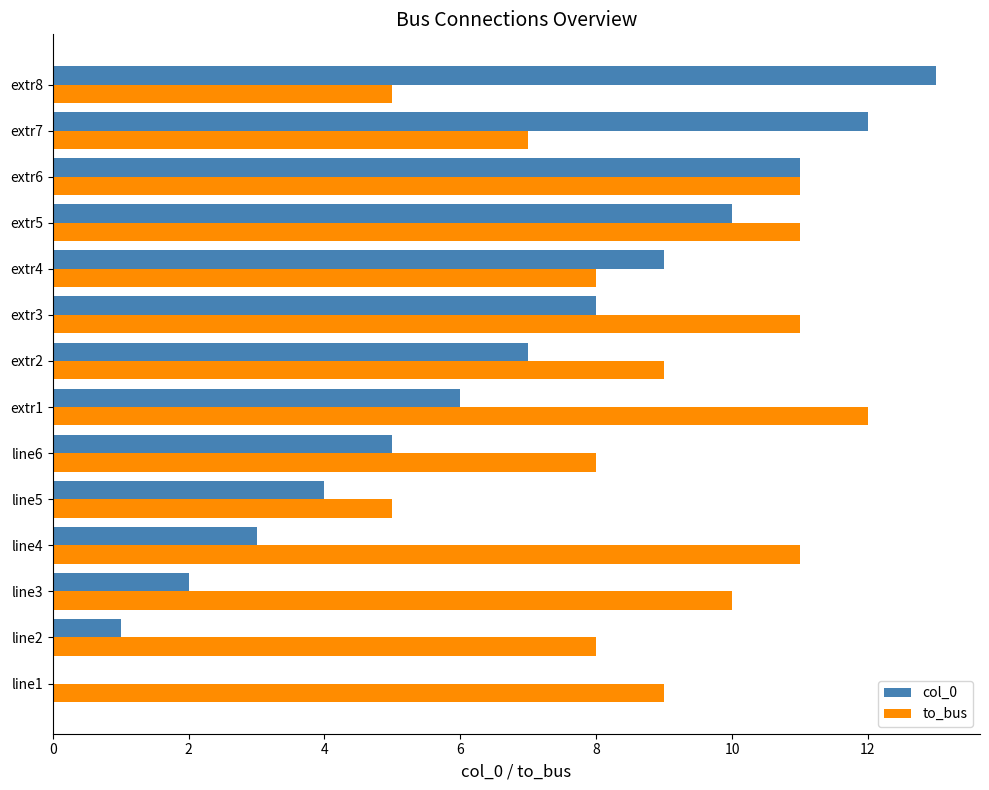

How many values in col_0 are above zero?

13